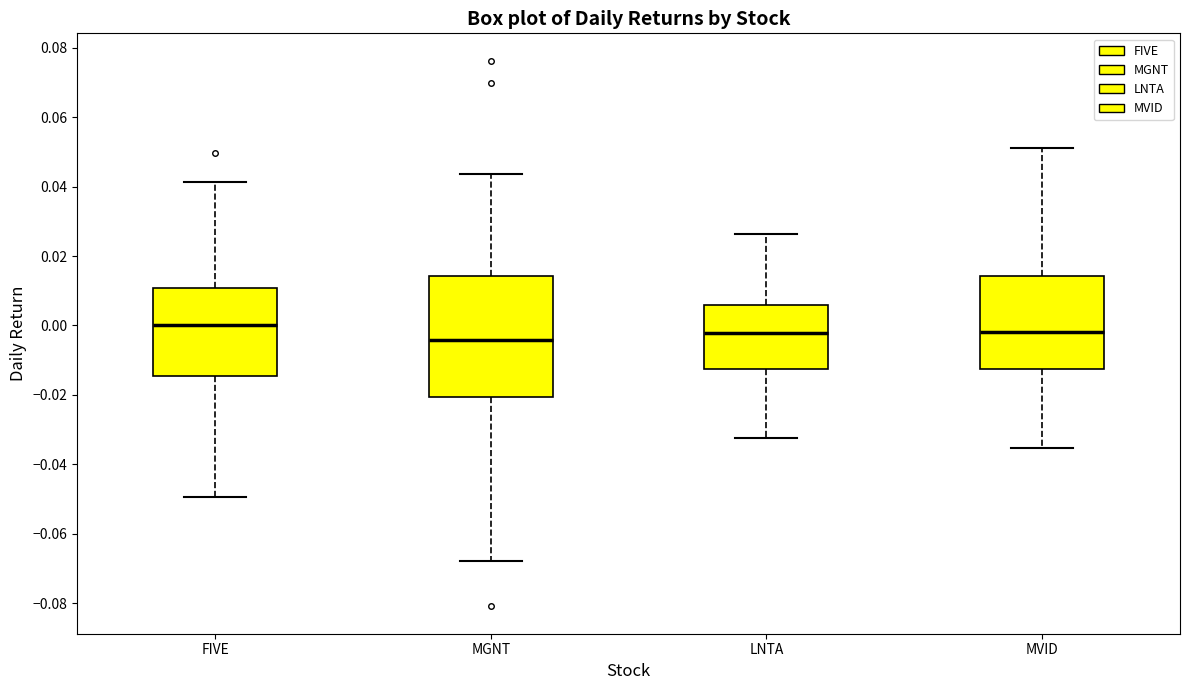

Reading left to right, read every box against the y-axis: the position of its median line, the range the box covers, and the ends of its whiskers. The values are not printed on the chart, so give them approximately, as read against the axis.

FIVE: median 0.000, box -0.014 to 0.010, whiskers -0.050 to 0.042
MGNT: median -0.004, box -0.020 to 0.014, whiskers -0.068 to 0.044
LNTA: median -0.002, box -0.012 to 0.006, whiskers -0.032 to 0.026
MVID: median -0.002, box -0.012 to 0.014, whiskers -0.036 to 0.052